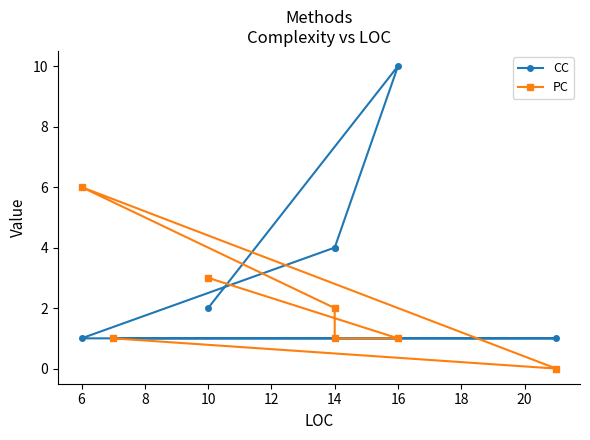

Rank the series by their maximum value, from lowest to highest.

PC, CC